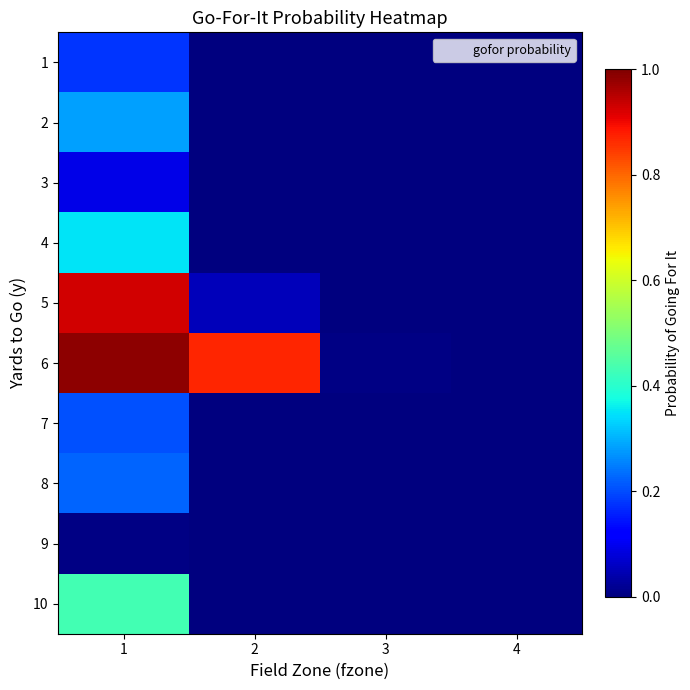

Count the number of categories in the chart.

4